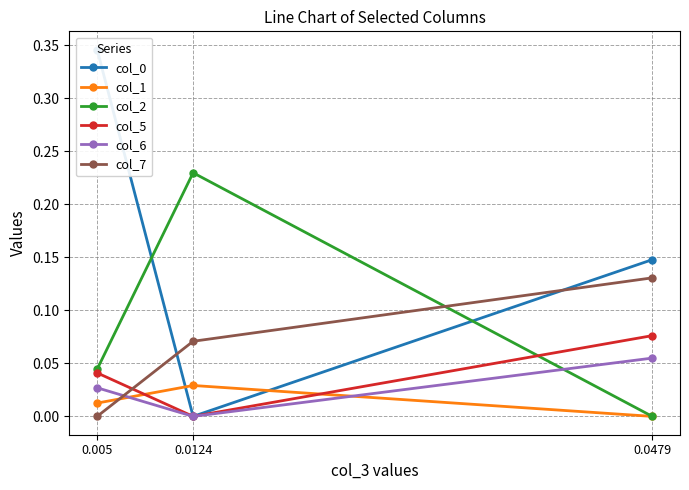

True or false: col_1 has a value of -0.0 at 0.0479.

False